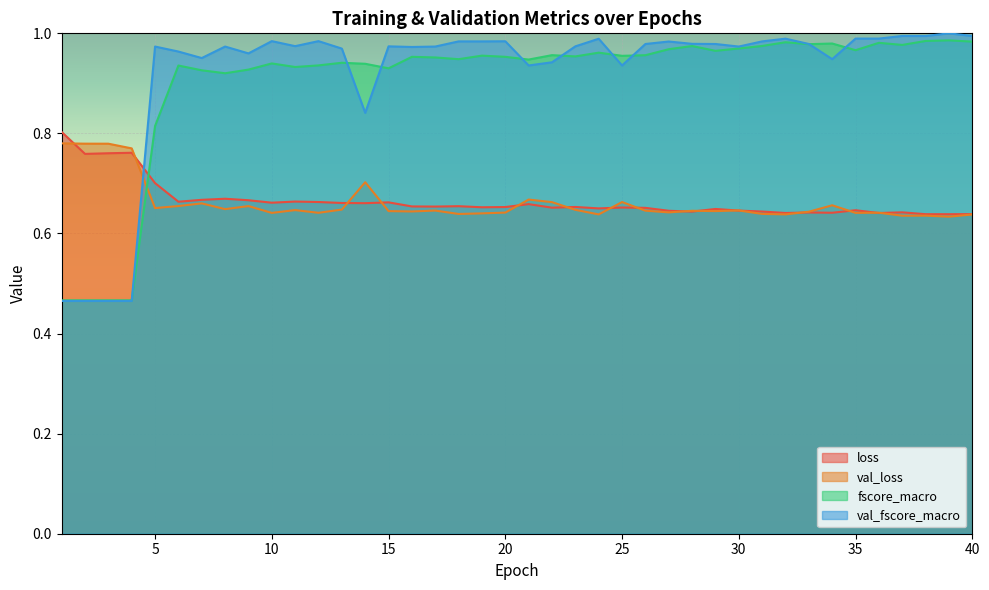

Where is the first local minimum for val_fscore_macro?

7